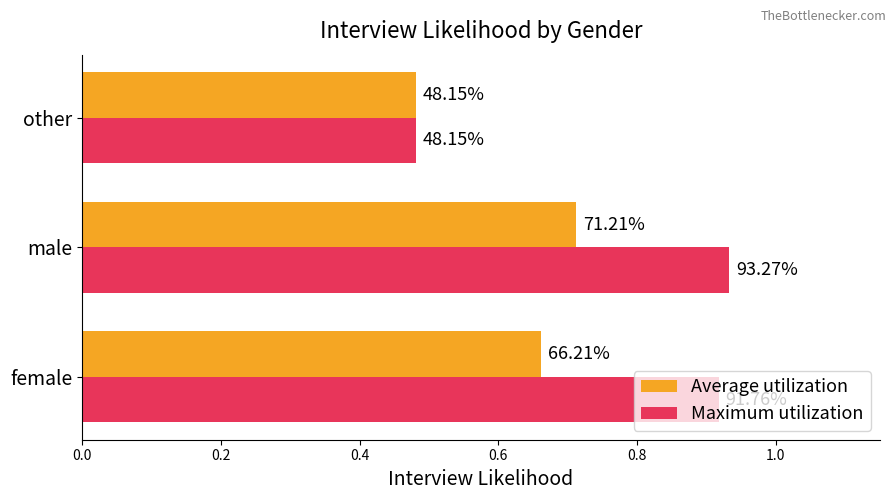

What are all the series names shown in the legend?

Average utilization, Maximum utilization